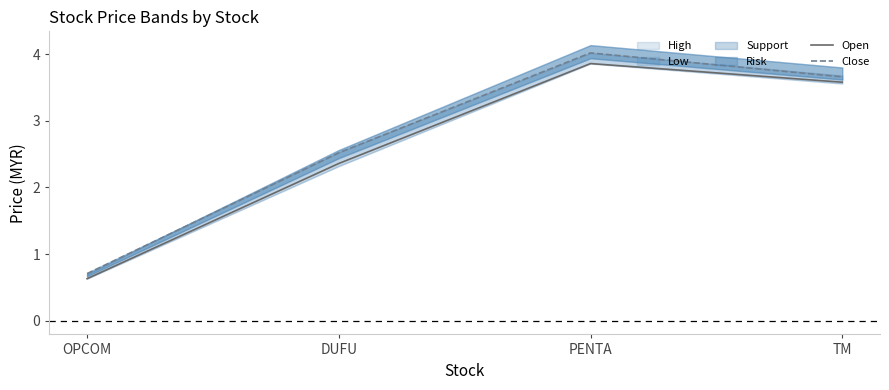

Is this an area chart (filled region under the line)?

No